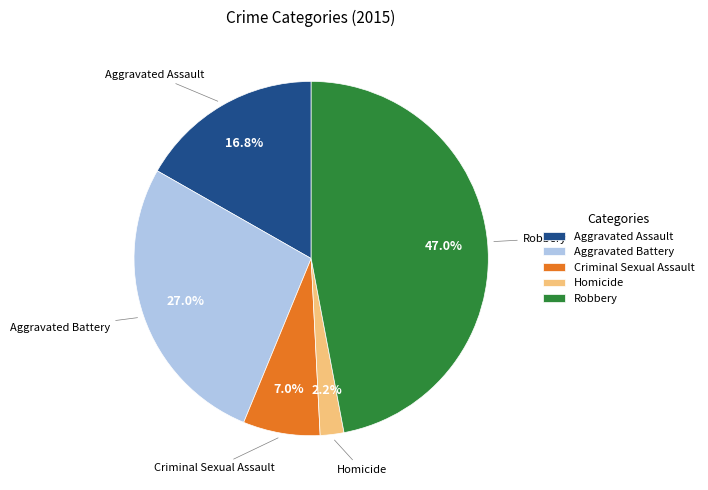

Count the number of slices in the pie.

5